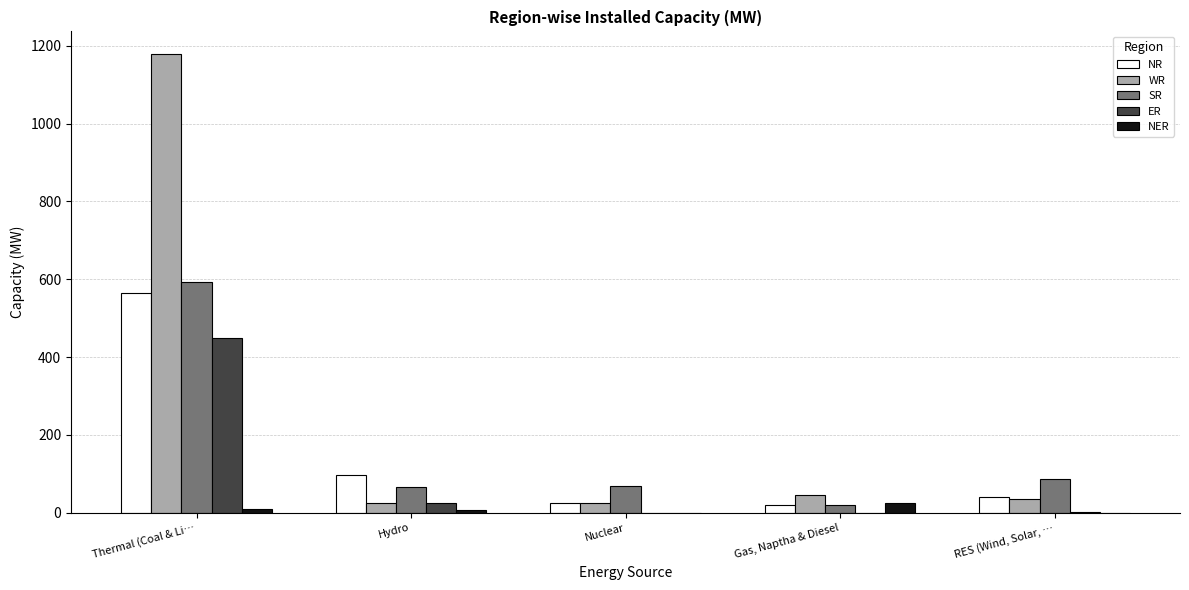

At which category is the sum across all series the highest?

Thermal (Coal & Li…